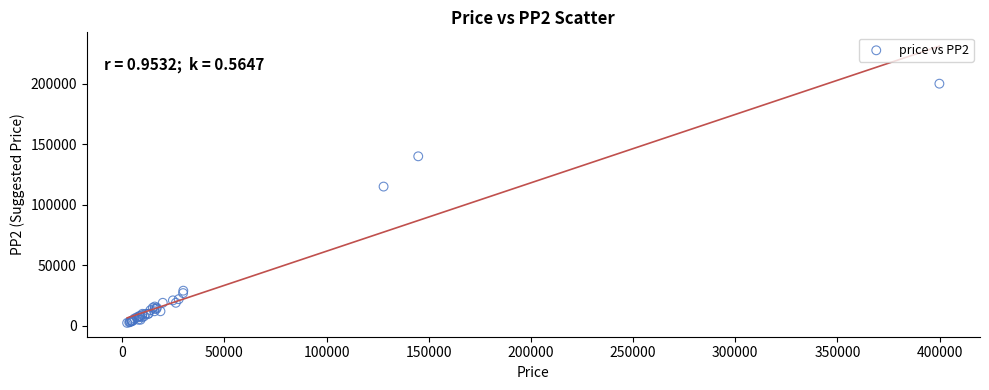

What Y value in the scatter plot is closest to 101200?

115000